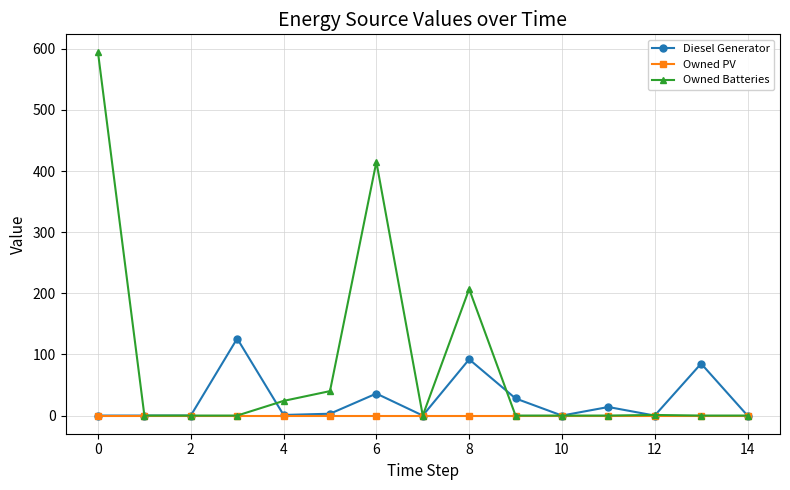

True or false: Owned Batteries has more than 0 interior local peaks.

True